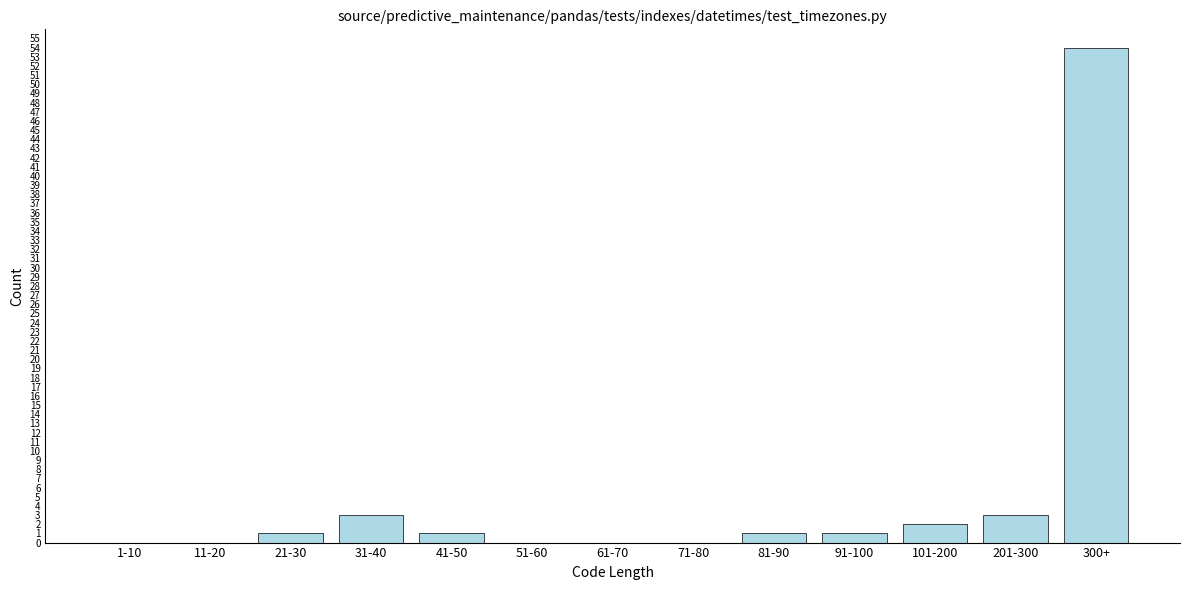

Reading left to right, list all the values displayed in this chart.

1-10=0	11-20=0	21-30=1	31-40=3	41-50=1	51-60=0	61-70=0	71-80=0	81-90=1	91-100=1	101-200=2	201-300=3	300+=54